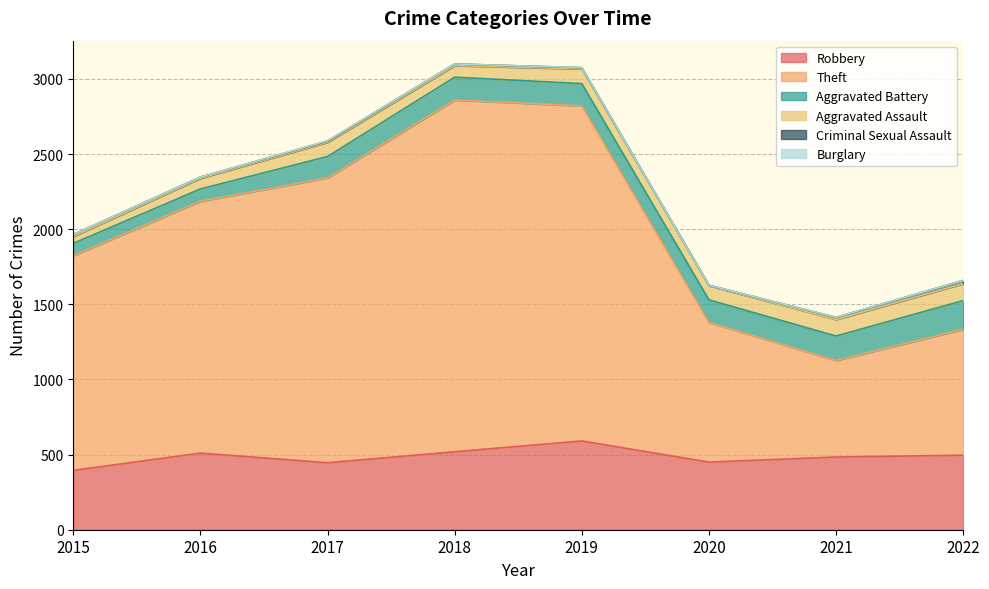

Rank the series at 2015 from lowest to highest value.

Burglary, Criminal Sexual Assault, Aggravated Assault, Aggravated Battery, Robbery, Theft